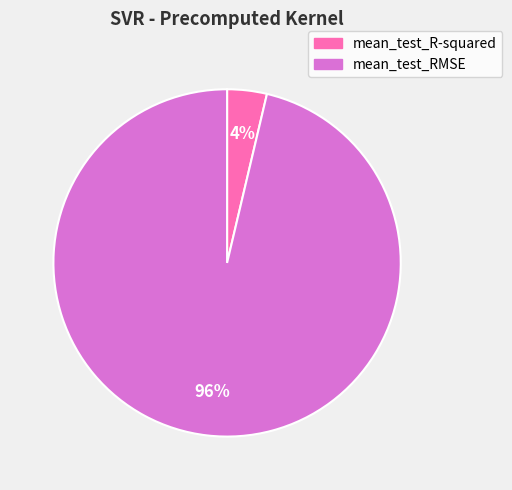

To the nearest percent, what is the combined percentage of mean_test_RMSE and mean_test_R-squared?

100%